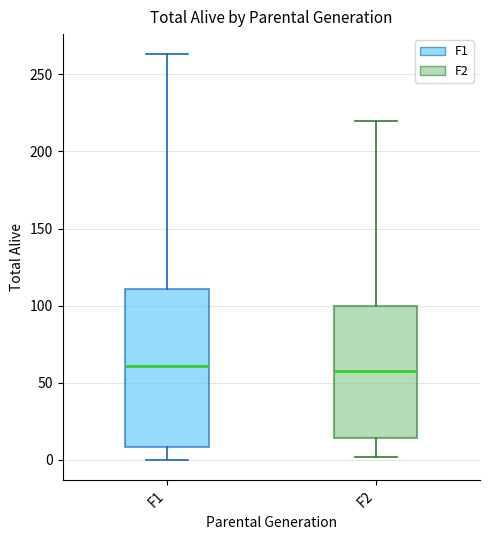

Which box is the tallest, from its lower edge to its upper edge?

F1